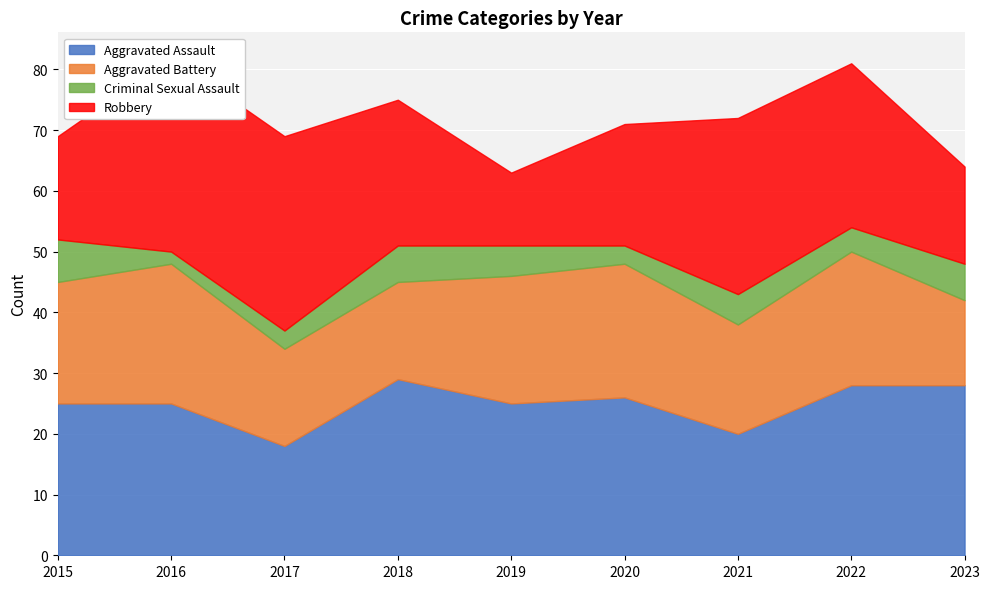

True or false: Robbery has a value of 18 at 2017.

False